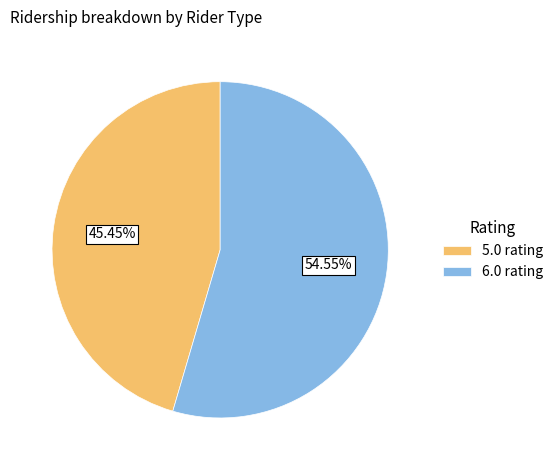

Does any single category account for the majority?

Yes